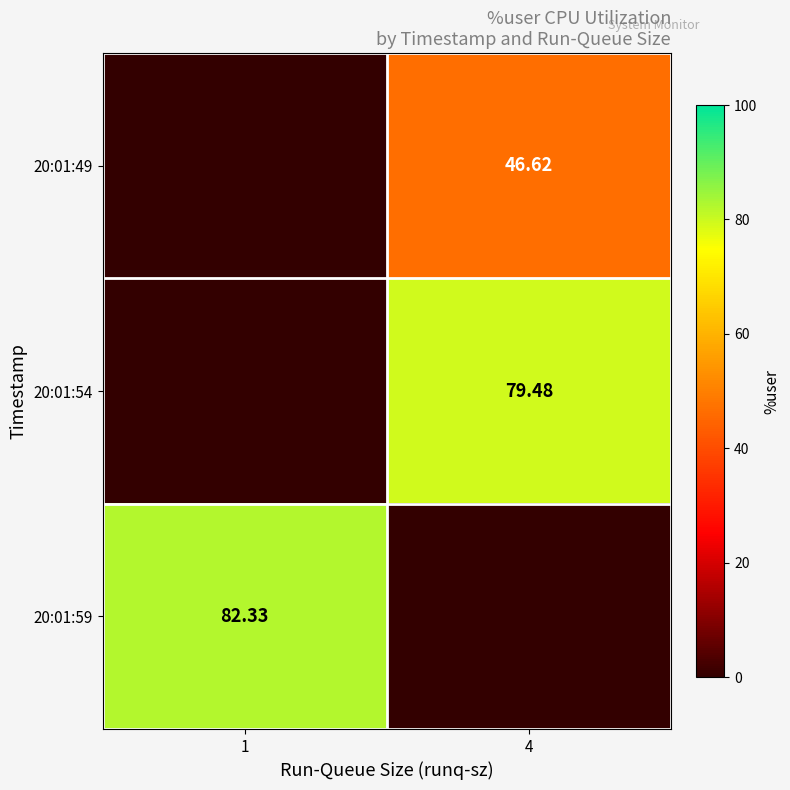

How many categories are shown in the chart?

2